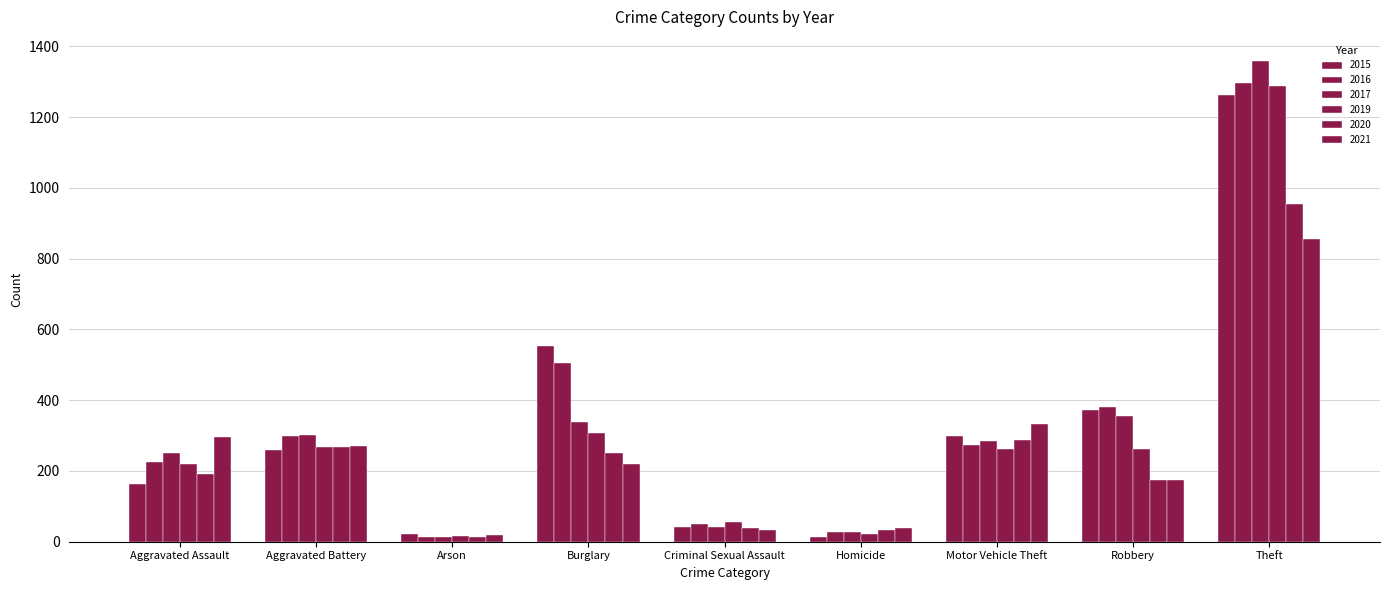

List the series in order of their peak value, lowest first.

2021, 2020, 2015, 2019, 2016, 2017